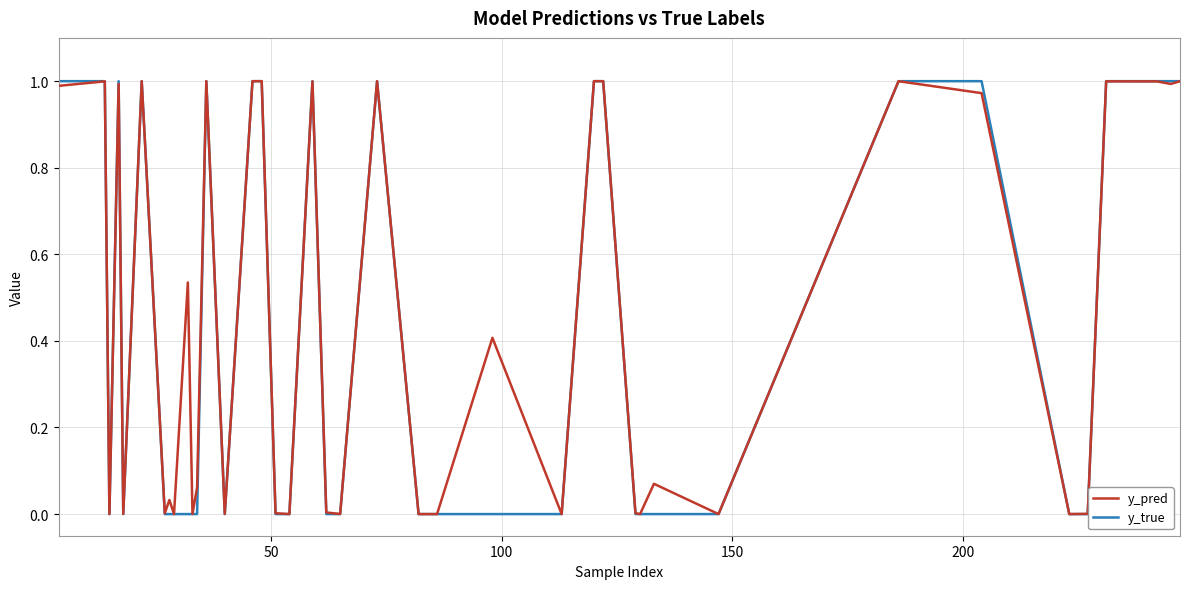

Which series has the largest range (max minus min)?

y_true